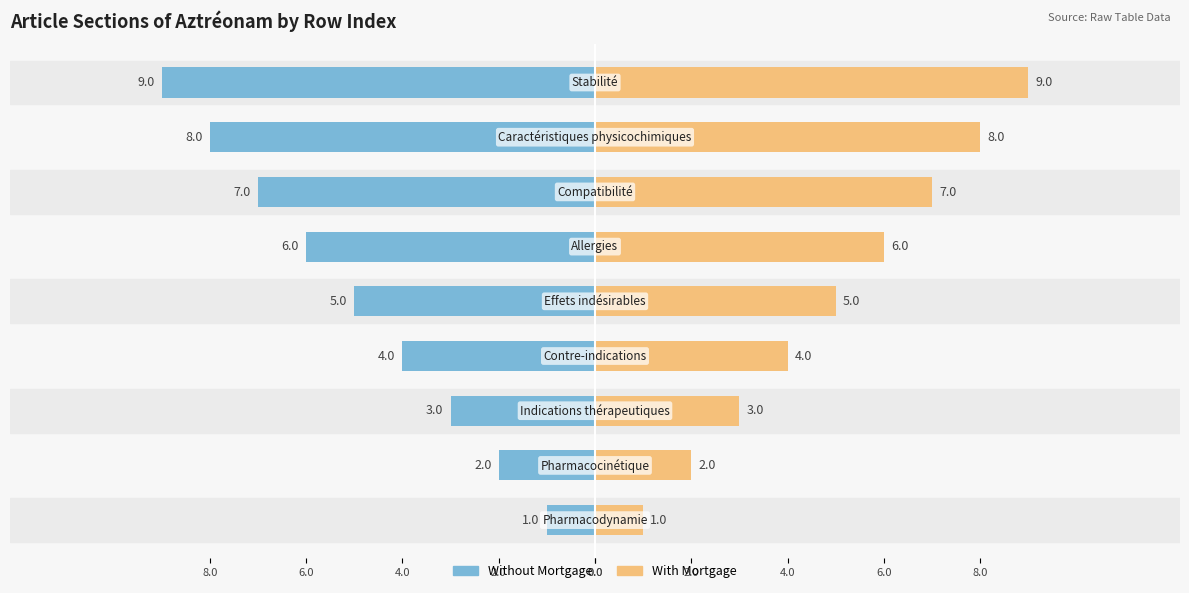

What is the sum of all With Mortgage values?

45